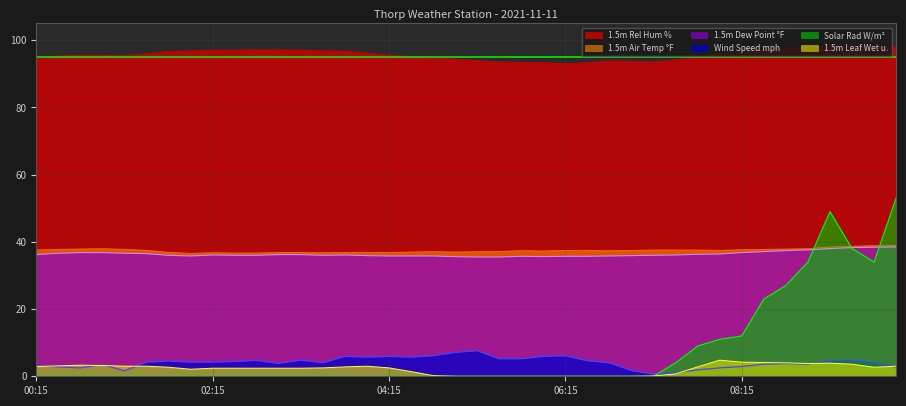

What is the label of the 29th point from the right?

03:00